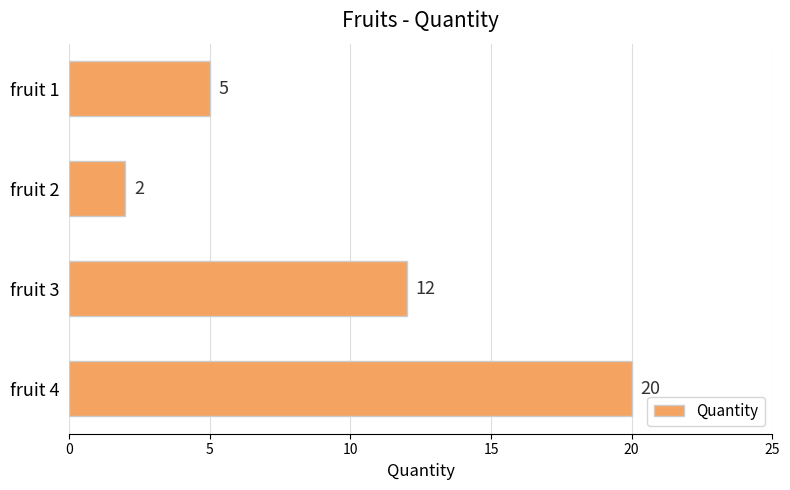

Reading top to bottom, list all the values displayed in this chart.

fruit 1=5	fruit 2=2	fruit 3=12	fruit 4=20